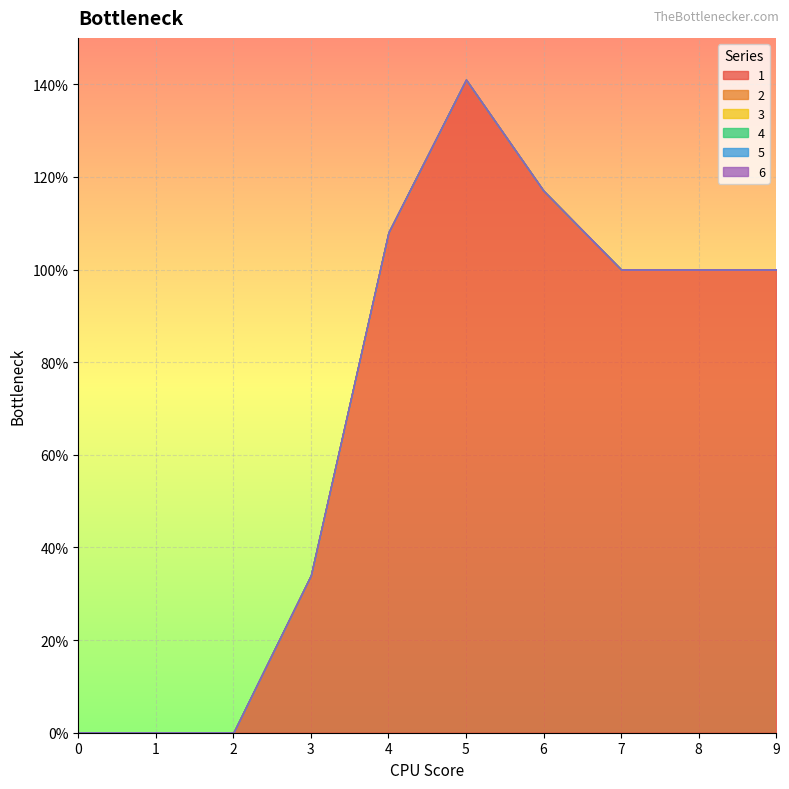

At how many categories does at least one series exceed 37?

6